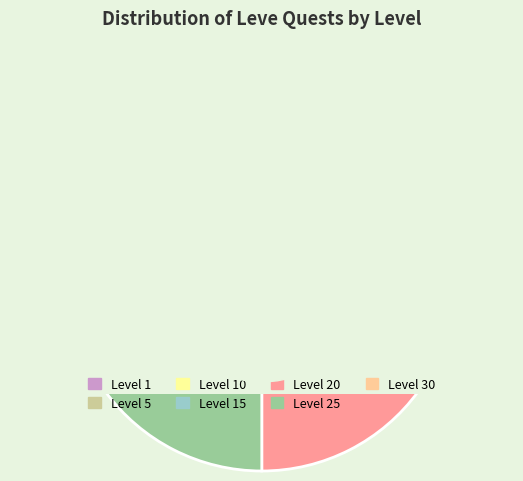

To the nearest percent, what portion does 15 represent?

1%